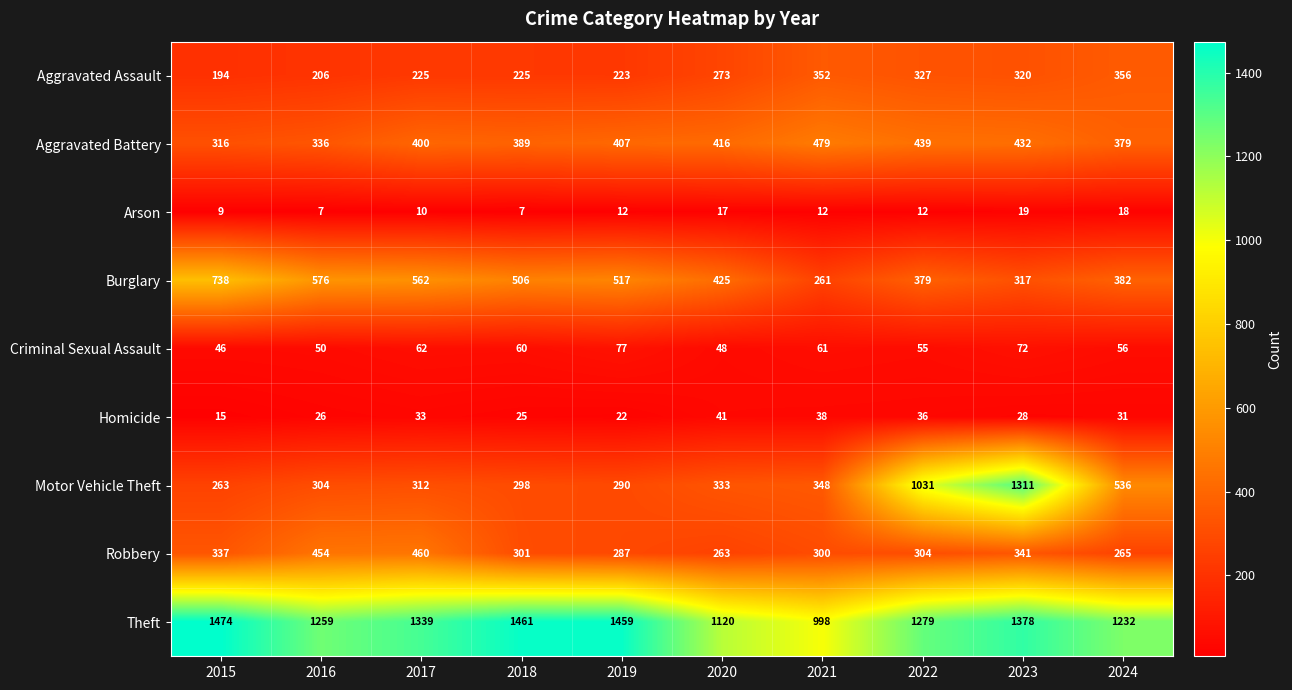

Which series has the widest spread of values?

Motor Vehicle Theft